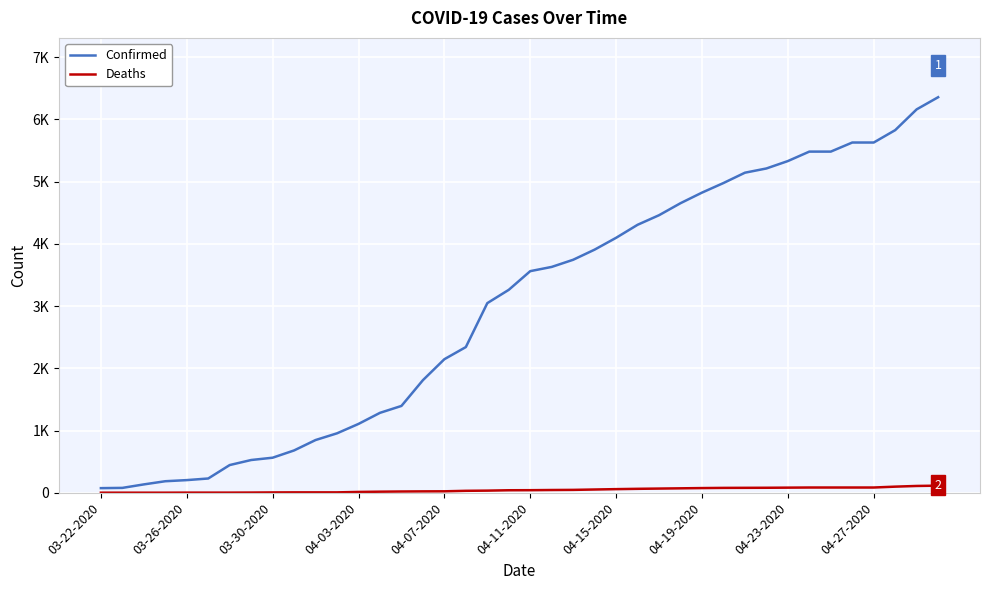

Which series has the largest total across all categories?

Confirmed